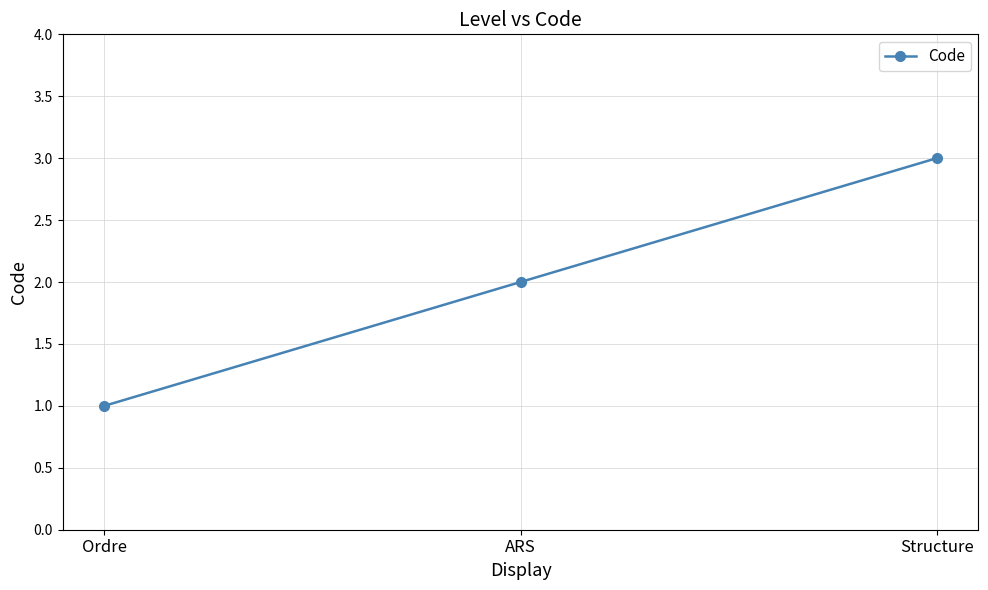

Does the chart display data point markers on the line(s)?

Yes